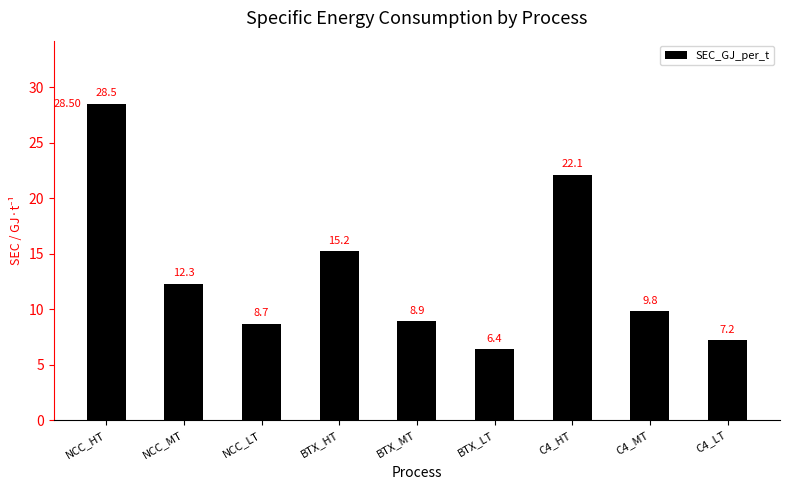

Which has a higher value, C4_LT or C4_MT?

C4_MT